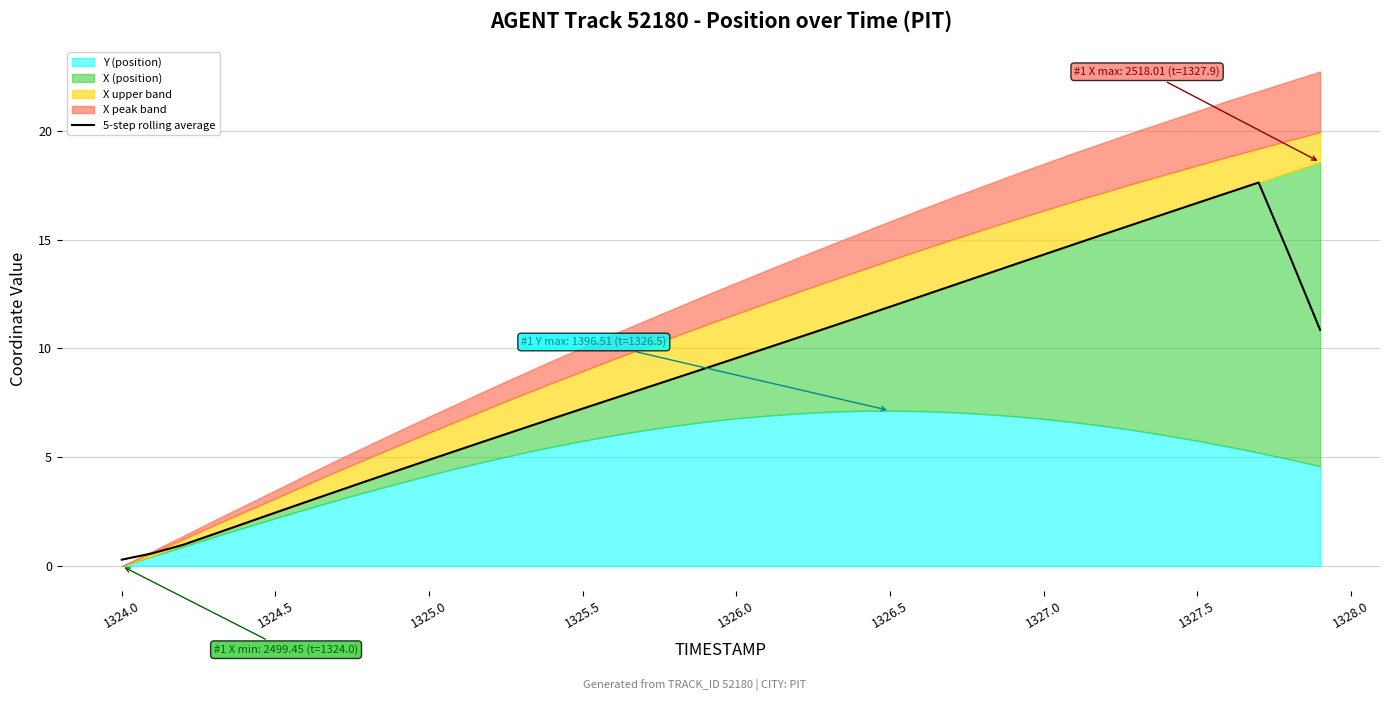

Does the chart have visible grid lines?

Yes